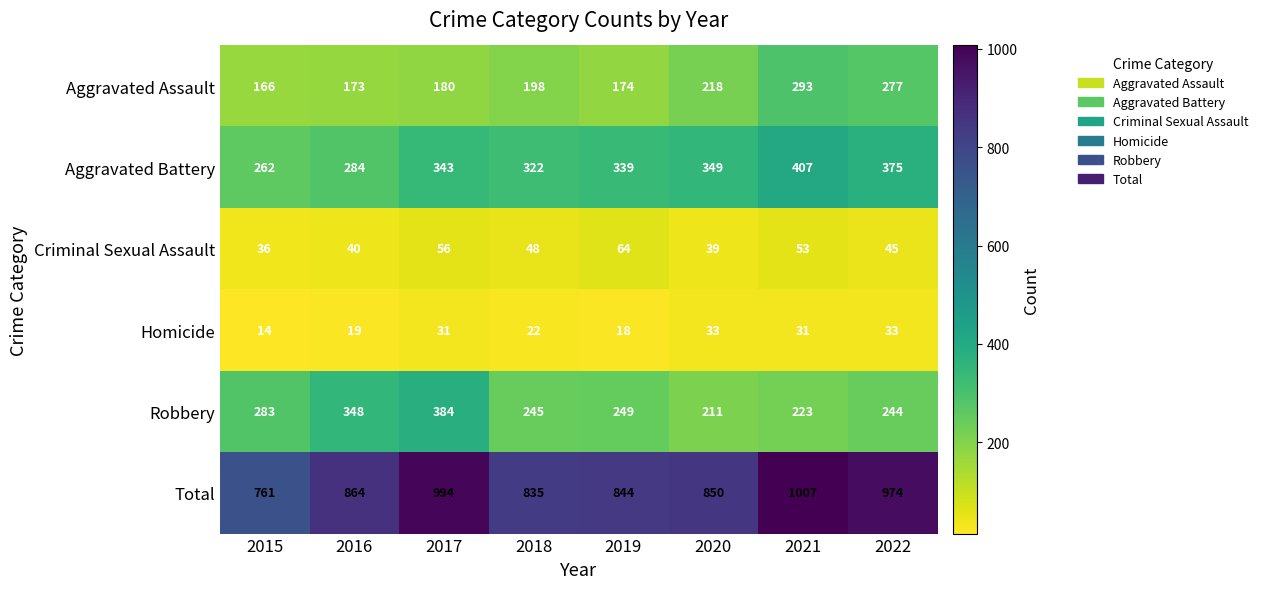

What is the average value of the Robbery series?

273